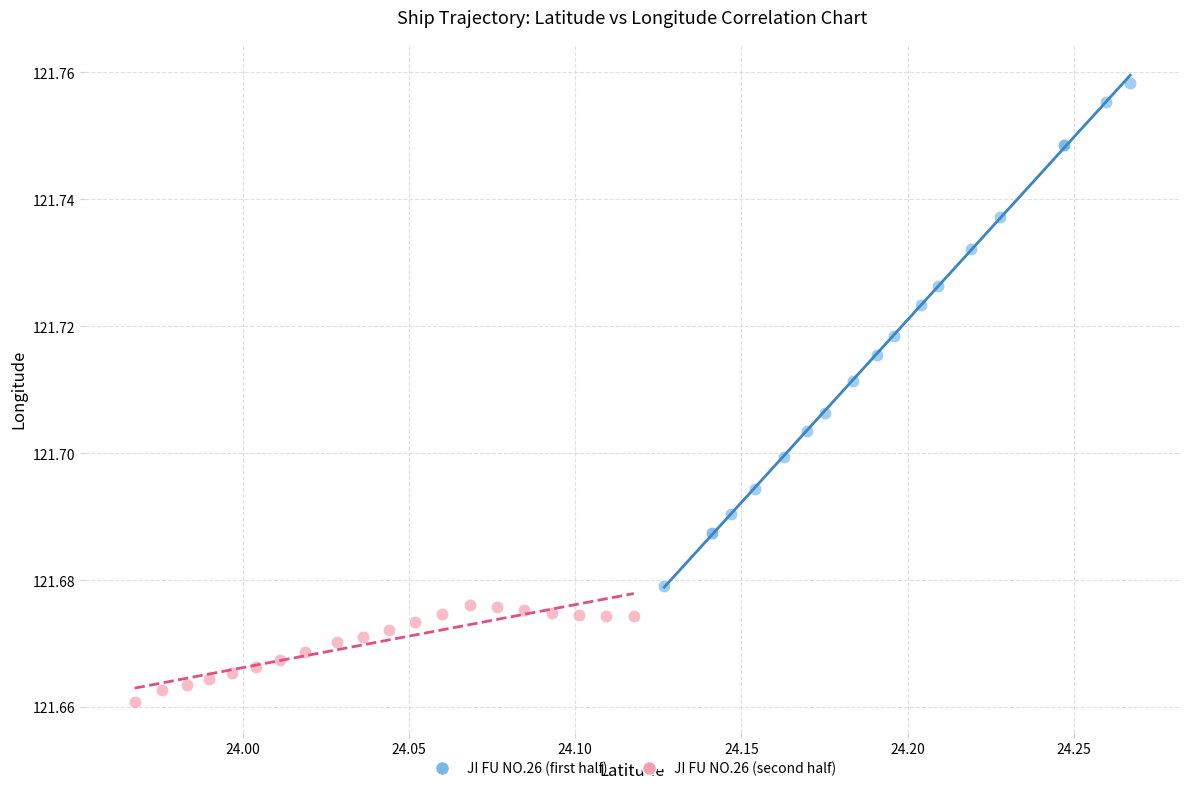

Which series has the largest Y range (max minus min)?

JI FU NO.26 (first half)